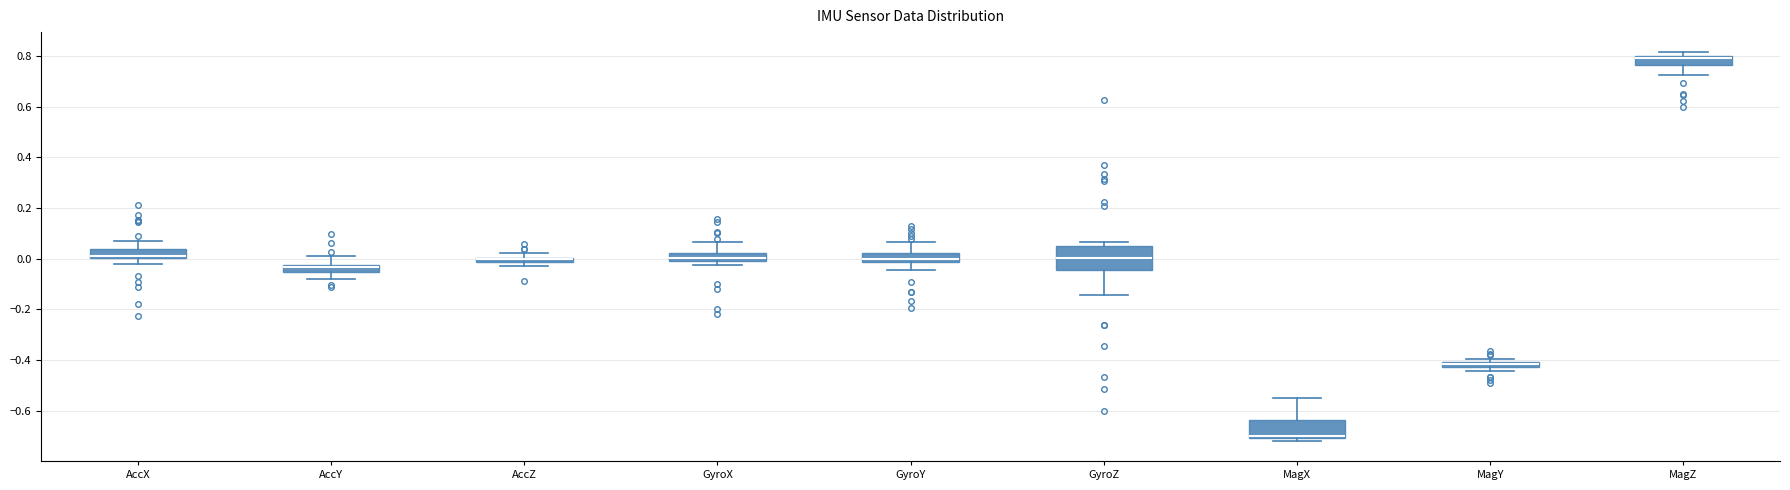

Where does the lower whisker of the box for GyroY end on the y-axis? The values are not printed on the chart, so give them approximately, as read against the axis.

-0.04